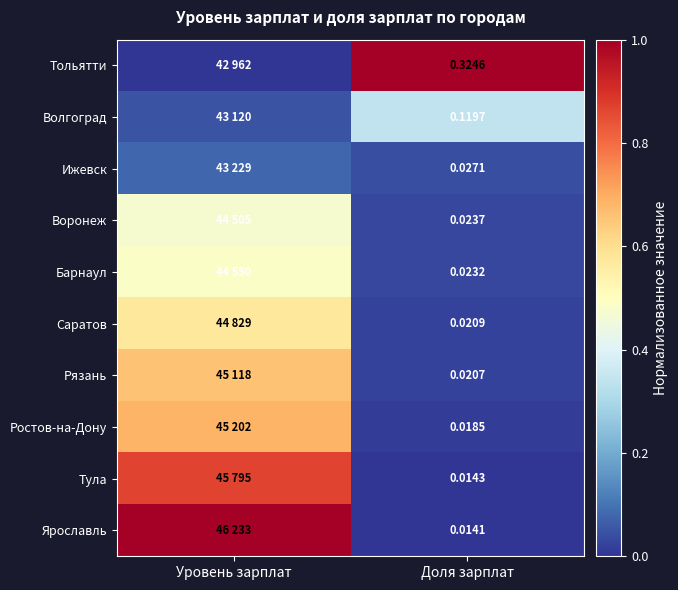

At Доля зарплат, list the series in order from smallest to largest.

Ярославль, Тула, Ростов-на-Дону, Рязань, Саратов, Барнаул, Воронеж, Ижевск, Волгоград, Тольятти